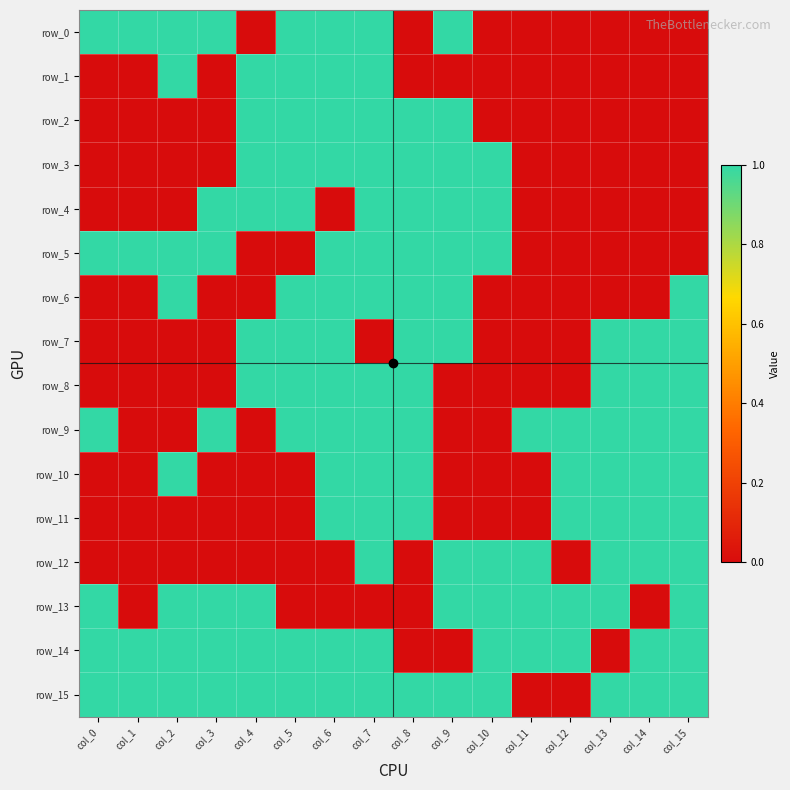

What is the average value of the row_13 series?

1